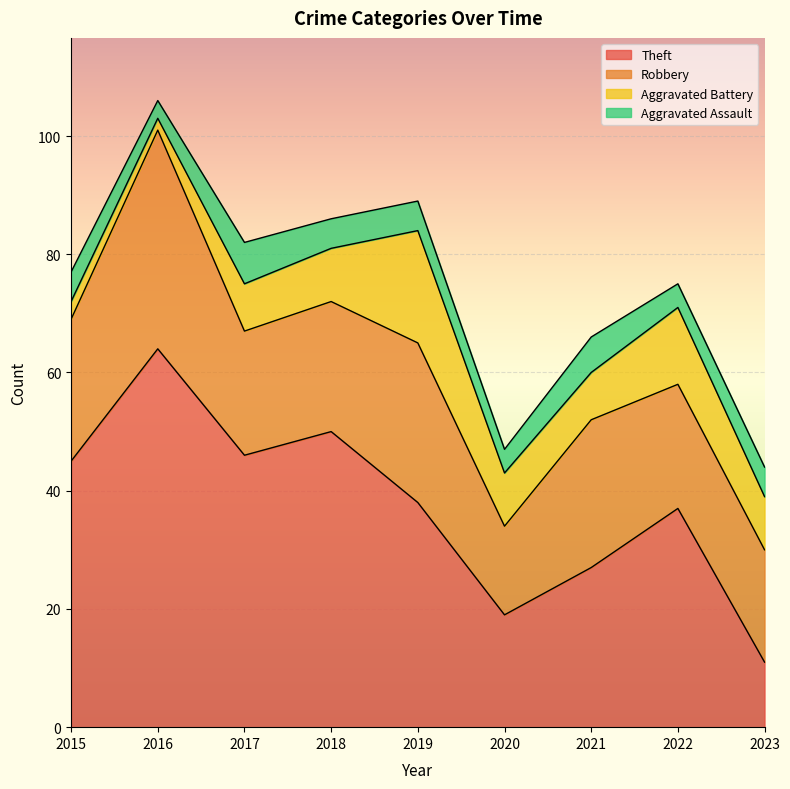

Which category has the highest value in the Theft series?

2016